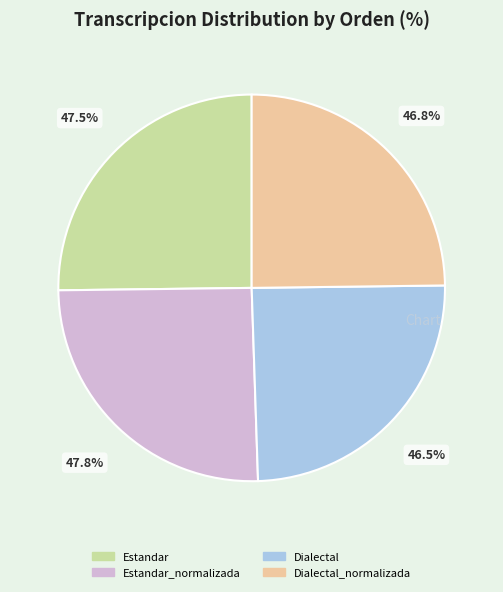

What percentage is the Estandar slice, to the nearest percent?

25%